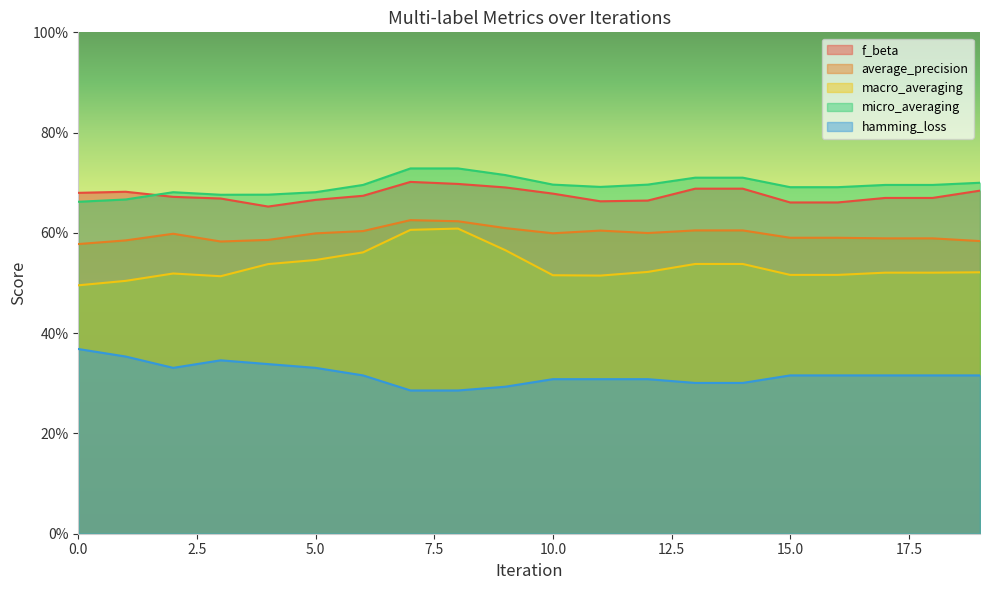

How many lines are shown in the chart?

5